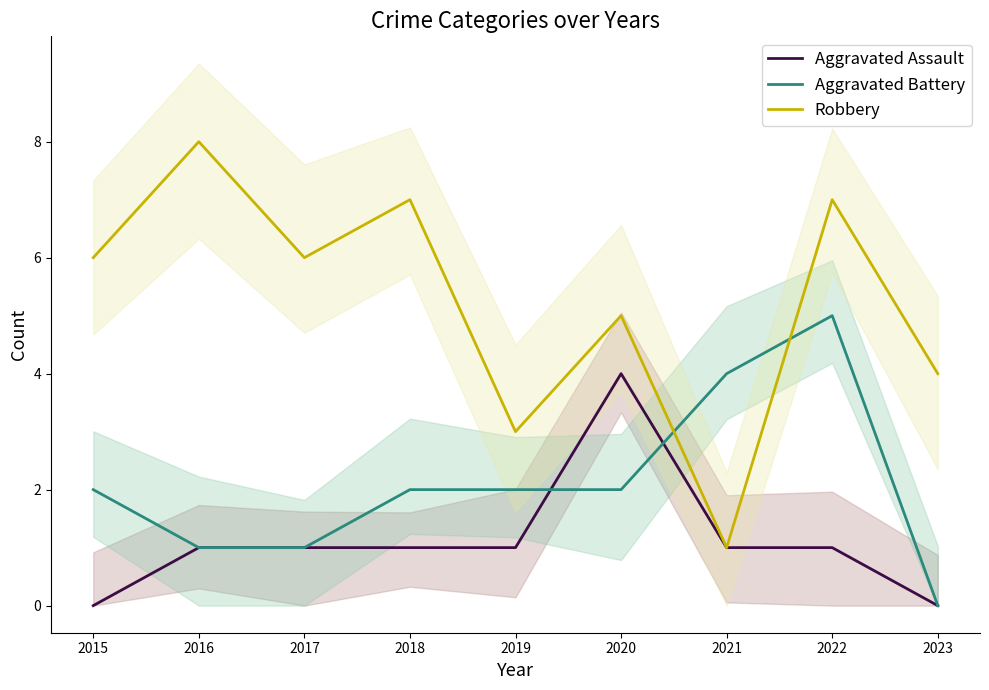

True or false: Aggravated Assault has a value of 0 at 2023.

True